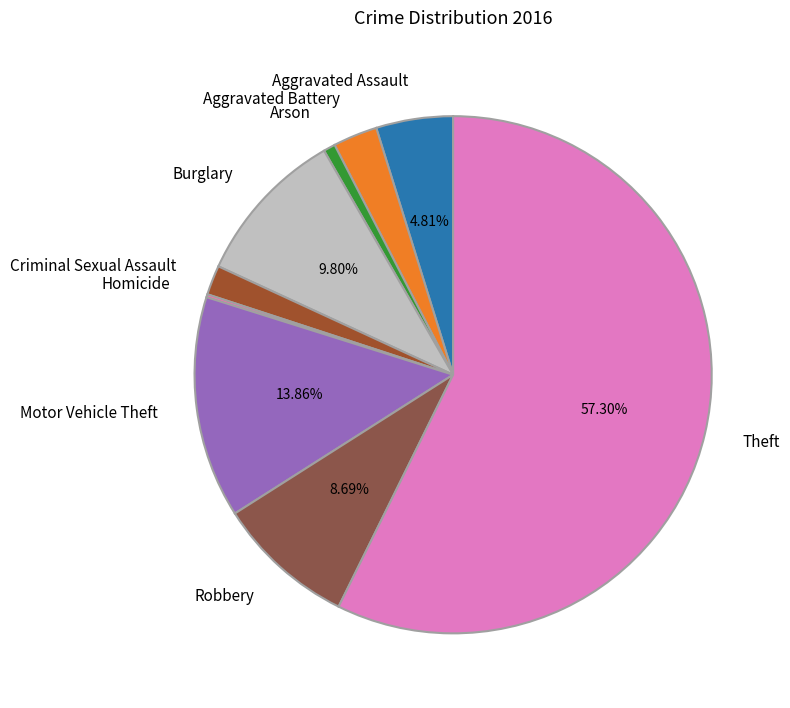

Which category accounts for the majority?

Theft